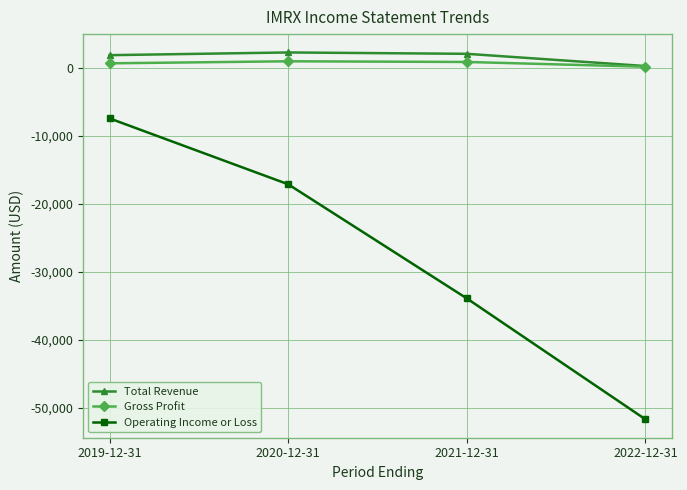

At which category is the sum across all series the highest?

2019-12-31